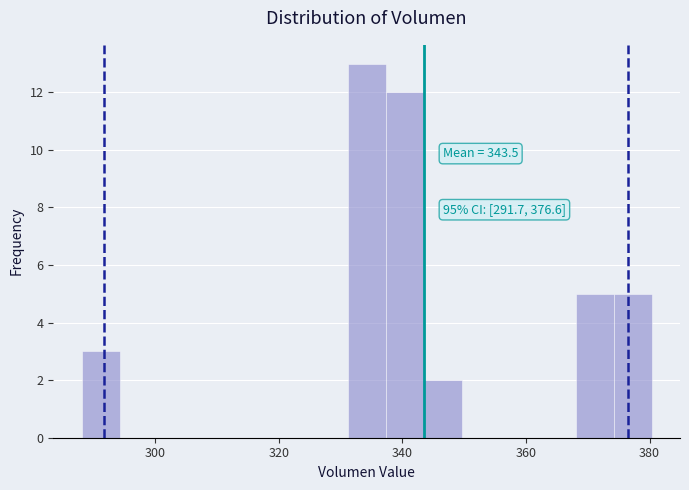

Around what value on the x-axis is the tallest bar? Give the approximate position of its centre, as read against the axis.

334